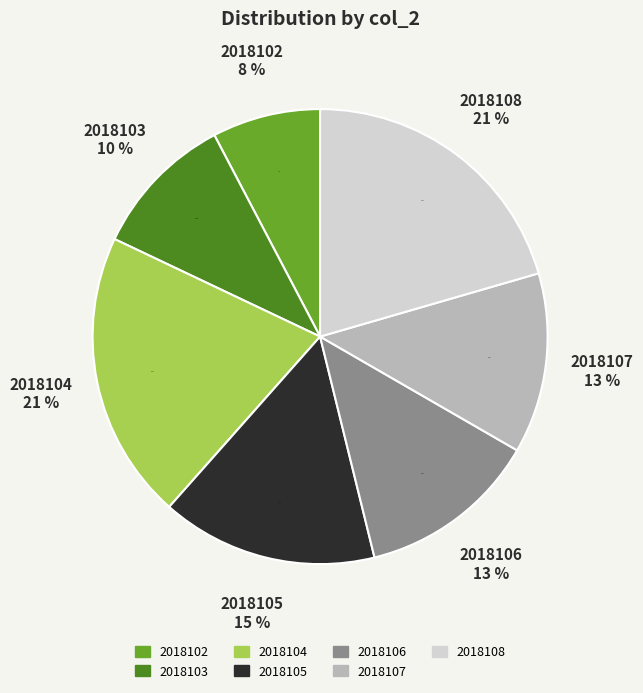

Is 2018107 the majority of the pie?

No